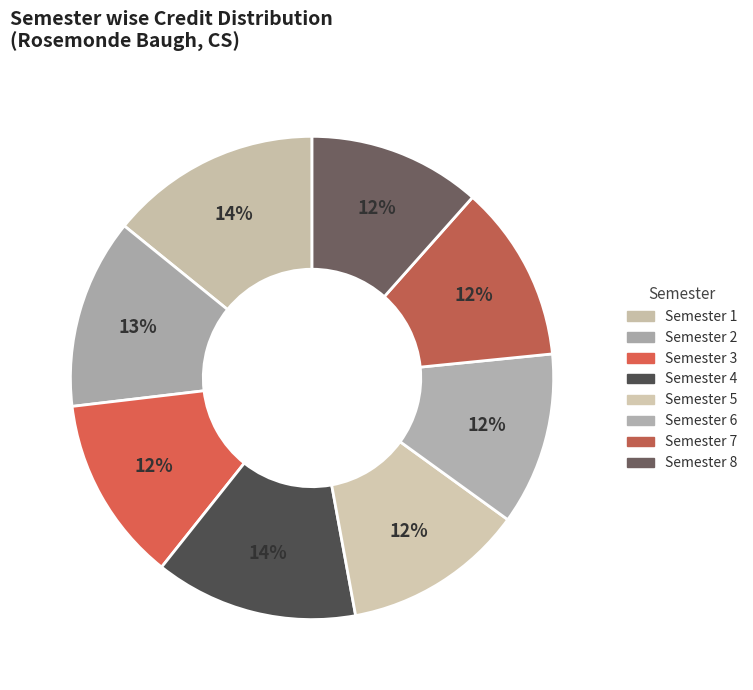

Is there any slice that represents more than half of the pie?

No